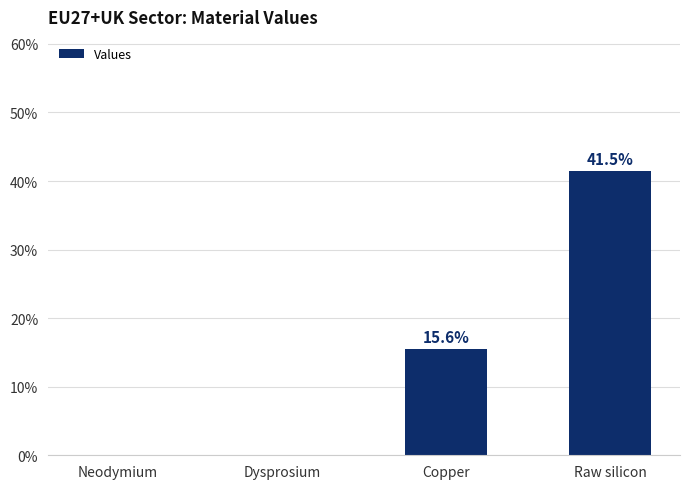

What position from the right is Raw silicon?

1